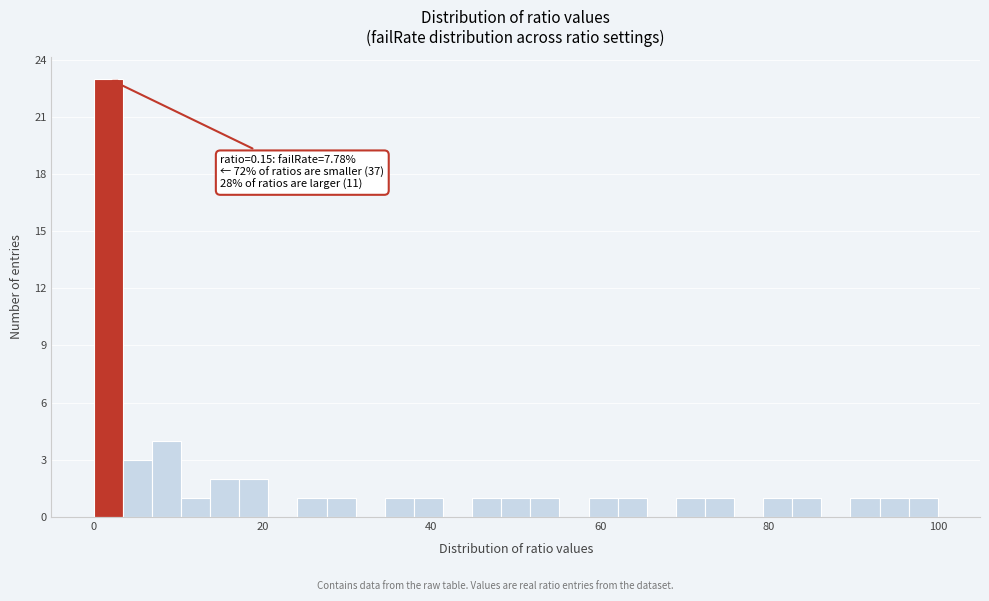

Around what value on the x-axis is the tallest bar? Give the approximate position of its centre, as read against the axis.

2